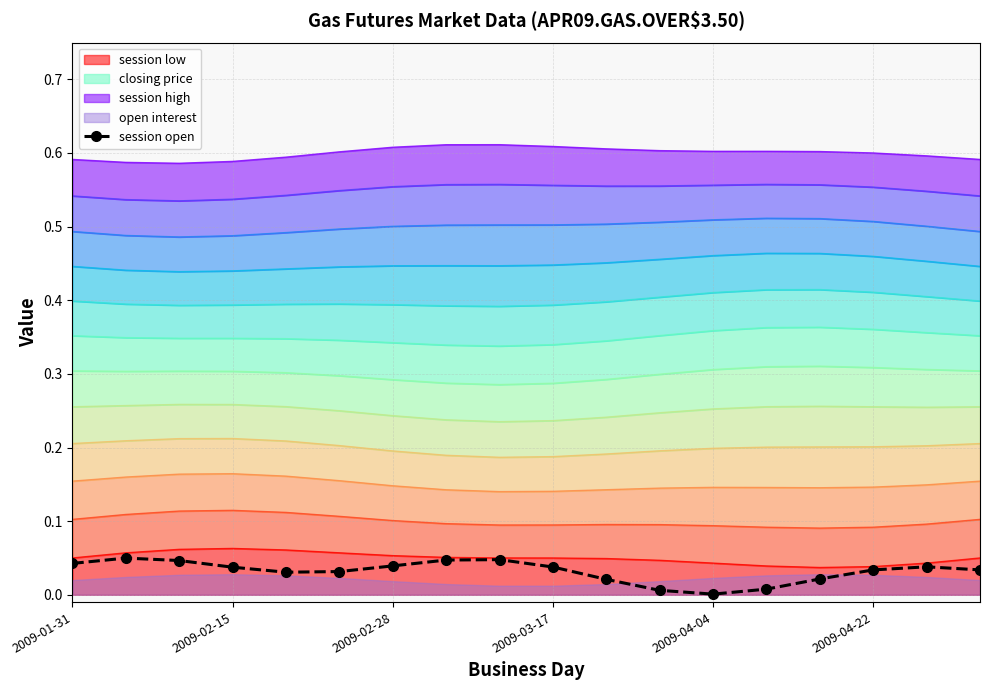

What is the sum of the values at 2009-04-22 and 2009-01-31?

0.1